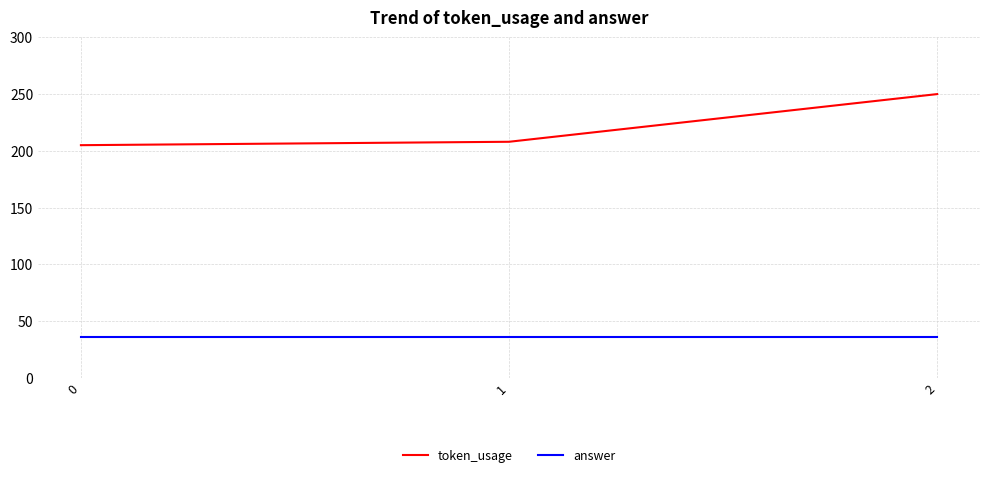

What is the spread (max minus min) of values at 0?

169